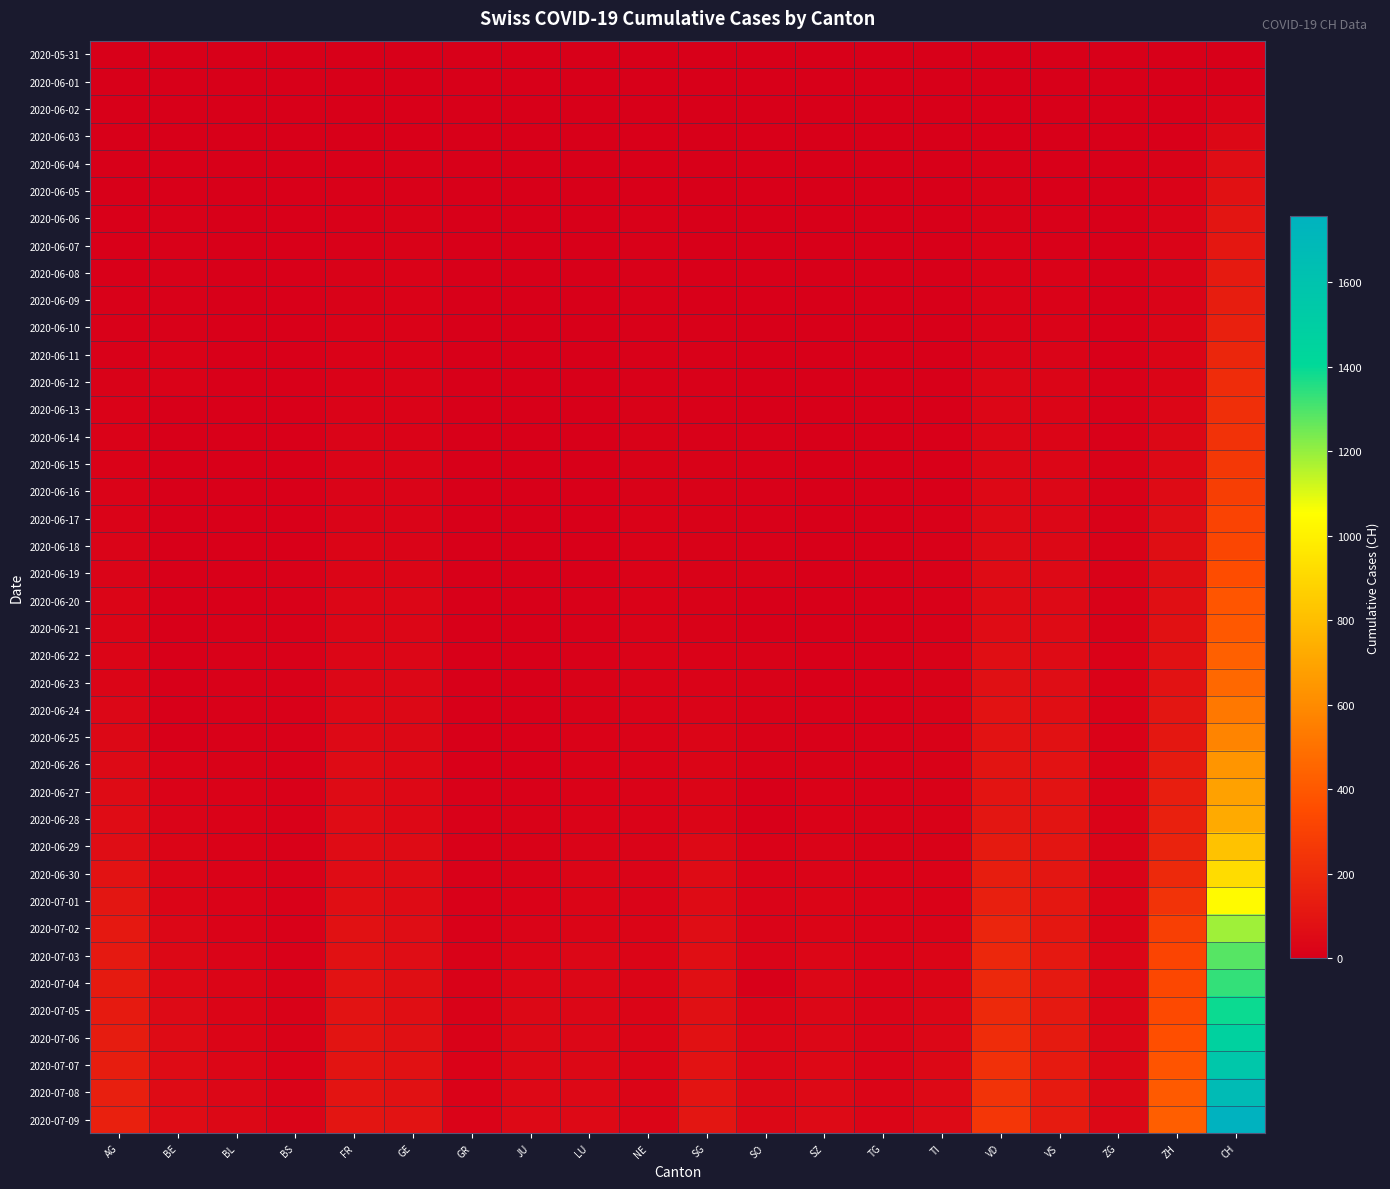

Reading right to left, what are all the values shown in this chart?

2020-05-31: CH=0	ZH=0	ZG=0	VS=0	VD=0	TI=0	TG=0	SZ=0	SO=0	SG=0	NE=0	LU=0	JU=0	GR=0	GE=0	FR=0	BS=0	BL=0	BE=0	AG=0
2020-06-01: CH=3	ZH=0	ZG=0	VS=1	VD=0	TI=0	TG=0	SZ=0	SO=0	SG=0	NE=0	LU=0	JU=0	GR=0	GE=1	FR=0	BS=0	BL=1	BE=0	AG=0
2020-06-02: CH=20	ZH=2	ZG=0	VS=2	VD=4	TI=0	TG=0	SZ=0	SO=3	SG=0	NE=1	LU=0	JU=0	GR=0	GE=4	FR=2	BS=0	BL=1	BE=1	AG=0
2020-06-03: CH=38	ZH=5	ZG=0	VS=2	VD=6	TI=0	TG=0	SZ=0	SO=5	SG=0	NE=4	LU=0	JU=0	GR=1	GE=6	FR=3	BS=1	BL=2	BE=2	AG=1
2020-06-04: CH=62	ZH=13	ZG=0	VS=4	VD=9	TI=1	TG=0	SZ=0	SO=6	SG=0	NE=5	LU=0	JU=0	GR=1	GE=8	FR=5	BS=1	BL=2	BE=4	AG=3
2020-06-05: CH=84	ZH=19	ZG=0	VS=6	VD=11	TI=1	TG=0	SZ=0	SO=6	SG=1	NE=6	LU=0	JU=0	GR=1	GE=10	FR=7	BS=4	BL=3	BE=6	AG=3
2020-06-06: CH=100	ZH=23	ZG=0	VS=7	VD=13	TI=1	TG=0	SZ=0	SO=0	SG=1	NE=7	LU=1	JU=0	GR=1	GE=13	FR=7	BS=4	BL=3	BE=8	AG=5
2020-06-07: CH=107	ZH=23	ZG=0	VS=9	VD=15	TI=1	TG=0	SZ=0	SO=0	SG=2	NE=7	LU=1	JU=0	GR=1	GE=13	FR=9	BS=4	BL=3	BE=8	AG=5
2020-06-08: CH=125	ZH=23	ZG=1	VS=14	VD=16	TI=1	TG=1	SZ=0	SO=6	SG=4	NE=9	LU=1	JU=0	GR=1	GE=14	FR=13	BS=4	BL=3	BE=8	AG=5
2020-06-09: CH=136	ZH=23	ZG=3	VS=15	VD=19	TI=1	TG=1	SZ=0	SO=6	SG=5	NE=9	LU=1	JU=0	GR=1	GE=14	FR=13	BS=5	BL=3	BE=9	AG=7
2020-06-10: CH=154	ZH=26	ZG=5	VS=19	VD=20	TI=1	TG=1	SZ=0	SO=0	SG=8	NE=9	LU=1	JU=0	GR=1	GE=16	FR=15	BS=5	BL=4	BE=9	AG=7
2020-06-11: CH=178	ZH=28	ZG=5	VS=23	VD=24	TI=2	TG=1	SZ=1	SO=0	SG=10	NE=9	LU=1	JU=0	GR=2	GE=16	FR=16	BS=5	BL=4	BE=14	AG=10
2020-06-12: CH=206	ZH=30	ZG=9	VS=27	VD=31	TI=2	TG=1	SZ=1	SO=0	SG=10	NE=10	LU=1	JU=0	GR=2	GE=20	FR=16	BS=5	BL=4	BE=17	AG=13
2020-06-13: CH=218	ZH=33	ZG=9	VS=27	VD=31	TI=3	TG=1	SZ=1	SO=0	SG=10	NE=11	LU=2	JU=1	GR=2	GE=20	FR=20	BS=5	BL=4	BE=0	AG=14
2020-06-14: CH=234	ZH=38	ZG=9	VS=27	VD=32	TI=6	TG=1	SZ=1	SO=8	SG=10	NE=11	LU=3	JU=1	GR=2	GE=20	FR=22	BS=5	BL=4	BE=0	AG=16
2020-06-15: CH=258	ZH=45	ZG=11	VS=32	VD=35	TI=6	TG=1	SZ=1	SO=8	SG=11	NE=12	LU=3	JU=1	GR=2	GE=22	FR=22	BS=5	BL=4	BE=0	AG=17
2020-06-16: CH=285	ZH=52	ZG=12	VS=36	VD=43	TI=6	TG=2	SZ=1	SO=8	SG=11	NE=13	LU=5	JU=1	GR=2	GE=22	FR=23	BS=5	BL=5	BE=0	AG=18
2020-06-17: CH=309	ZH=62	ZG=13	VS=37	VD=48	TI=8	TG=2	SZ=1	SO=9	SG=11	NE=14	LU=5	JU=1	GR=2	GE=23	FR=24	BS=6	BL=5	BE=0	AG=18
2020-06-18: CH=325	ZH=67	ZG=13	VS=38	VD=50	TI=9	TG=2	SZ=1	SO=9	SG=12	NE=14	LU=6	JU=1	GR=2	GE=23	FR=26	BS=6	BL=5	BE=0	AG=21
2020-06-19: CH=353	ZH=68	ZG=13	VS=46	VD=56	TI=9	TG=2	SZ=2	SO=11	SG=12	NE=16	LU=6	JU=1	GR=2	GE=27	FR=27	BS=7	BL=5	BE=0	AG=23
2020-06-20: CH=385	ZH=75	ZG=13	VS=50	VD=58	TI=10	TG=2	SZ=2	SO=0	SG=13	NE=17	LU=9	JU=1	GR=2	GE=31	FR=32	BS=7	BL=6	BE=0	AG=26
2020-06-21: CH=399	ZH=80	ZG=13	VS=52	VD=60	TI=10	TG=2	SZ=2	SO=0	SG=13	NE=18	LU=10	JU=3	GR=2	GE=31	FR=32	BS=7	BL=7	BE=0	AG=26
2020-06-22: CH=431	ZH=83	ZG=14	VS=56	VD=71	TI=11	TG=3	SZ=6	SO=11	SG=16	NE=18	LU=10	JU=3	GR=3	GE=32	FR=32	BS=7	BL=7	BE=0	AG=28
2020-06-23: CH=462	ZH=87	ZG=14	VS=62	VD=77	TI=12	TG=4	SZ=6	SO=11	SG=19	NE=19	LU=11	JU=3	GR=3	GE=36	FR=36	BS=7	BL=7	BE=0	AG=28
2020-06-24: CH=528	ZH=103	ZG=16	VS=72	VD=86	TI=12	TG=6	SZ=9	SO=12	SG=21	NE=19	LU=12	JU=3	GR=3	GE=38	FR=44	BS=7	BL=9	BE=0	AG=35
2020-06-25: CH=572	ZH=111	ZG=17	VS=80	VD=89	TI=12	TG=8	SZ=10	SO=13	SG=25	NE=19	LU=14	JU=5	GR=3	GE=40	FR=47	BS=7	BL=10	BE=0	AG=40
2020-06-26: CH=640	ZH=130	ZG=19	VS=88	VD=95	TI=12	TG=10	SZ=13	SO=13	SG=27	NE=20	LU=14	JU=6	GR=5	GE=43	FR=52	BS=7	BL=12	BE=18	AG=50
2020-06-27: CH=683	ZH=142	ZG=19	VS=92	VD=97	TI=12	TG=10	SZ=16	SO=0	SG=29	NE=20	LU=17	JU=9	GR=7	GE=43	FR=56	BS=7	BL=14	BE=19	AG=55
2020-06-28: CH=722	ZH=153	ZG=19	VS=93	VD=105	TI=12	TG=11	SZ=16	SO=0	SG=30	NE=20	LU=18	JU=11	GR=7	GE=44	FR=61	BS=7	BL=16	BE=21	AG=59
2020-06-29: CH=814	ZH=162	ZG=21	VS=101	VD=121	TI=13	TG=12	SZ=21	SO=16	SG=46	NE=21	LU=23	JU=11	GR=8	GE=52	FR=61	BS=7	BL=17	BE=25	AG=65
2020-06-30: CH=919	ZH=190	ZG=23	VS=105	VD=138	TI=14	TG=15	SZ=21	SO=19	SG=54	NE=23	LU=27	JU=12	GR=9	GE=56	FR=61	BS=7	BL=17	BE=27	AG=88
2020-07-01: CH=1037	ZH=238	ZG=25	VS=108	VD=147	TI=14	TG=18	SZ=25	SO=21	SG=58	NE=23	LU=28	JU=17	GR=9	GE=57	FR=72	BS=7	BL=18	BE=29	AG=103
2020-07-02: CH=1185	ZH=294	ZG=27	VS=112	VD=172	TI=19	TG=19	SZ=29	SO=23	SG=64	NE=25	LU=28	JU=22	GR=10	GE=62	FR=79	BS=8	BL=19	BE=35	AG=116
2020-07-03: CH=1284	ZH=317	ZG=31	VS=116	VD=185	TI=26	TG=19	SZ=32	SO=24	SG=70	NE=26	LU=35	JU=30	GR=11	GE=64	FR=84	BS=10	BL=23	BE=39	AG=120
2020-07-04: CH=1334	ZH=330	ZG=33	VS=118	VD=188	TI=27	TG=20	SZ=35	SO=0	SG=73	NE=26	LU=36	JU=33	GR=11	GE=67	FR=87	BS=11	BL=27	BE=43	AG=123
2020-07-05: CH=1387	ZH=338	ZG=33	VS=120	VD=195	TI=31	TG=21	SZ=35	SO=28	SG=76	NE=26	LU=36	JU=39	GR=12	GE=69	FR=92	BS=12	BL=27	BE=49	AG=125
2020-07-06: CH=1468	ZH=357	ZG=36	VS=123	VD=208	TI=36	TG=21	SZ=35	SO=32	SG=83	NE=27	LU=37	JU=39	GR=13	GE=76	FR=94	BS=12	BL=29	BE=52	AG=132
2020-07-07: CH=1567	ZH=382	ZG=38	VS=126	VD=224	TI=40	TG=23	SZ=42	SO=35	SG=89	NE=27	LU=40	JU=41	GR=14	GE=80	FR=96	BS=15	BL=32	BE=53	AG=140
2020-07-08: CH=1668	ZH=405	ZG=39	VS=126	VD=240	TI=48	TG=27	SZ=46	SO=39	SG=98	NE=27	LU=42	JU=44	GR=16	GE=84	FR=99	BS=18	BL=35	BE=57	AG=147
2020-07-09: CH=1757	ZH=424	ZG=41	VS=128	VD=252	TI=50	TG=27	SZ=49	SO=41	SG=104	NE=29	LU=46	JU=47	GR=18	GE=92	FR=100	BS=21	BL=38	BE=59	AG=153